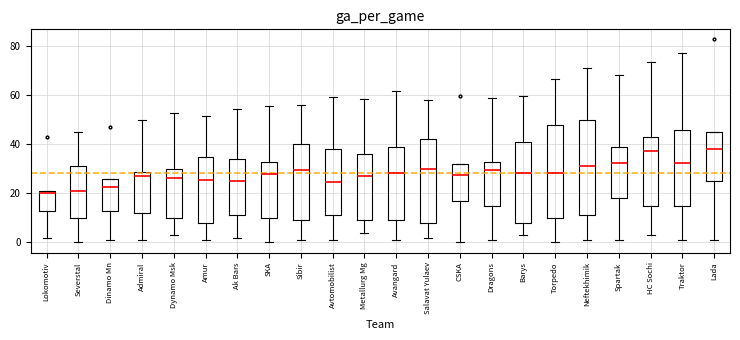

Reading left to right, transcribe this box plot: for each box, give where its median line is, the range the box spans, and where its two whiskers end, as read against the y-axis. The values are not printed on the chart, so give them approximately, as read against the axis.

Lokomotiv: median 20, box 14 to 22, whiskers 2 to 22
Severstal: median 22, box 10 to 32, whiskers 0 to 46
Dinamo Mn: median 22, box 14 to 26, whiskers 2 to 26
Admiral: median 28 (just below the box's upper edge), box 12 to 28, whiskers 2 to 50
Dynamo Msk: median 26, box 10 to 30, whiskers 4 to 52
Amur: median 26, box 8 to 36, whiskers 2 to 52
Ak Bars: median 26, box 12 to 34, whiskers 2 to 54
SKA: median 28, box 10 to 34, whiskers 0 to 56
Sibir: median 30, box 10 to 40, whiskers 2 to 56
Avtomobilist: median 24, box 12 to 38, whiskers 2 to 60
Metallurg Mg: median 28, box 10 to 36, whiskers 4 to 58
Avangard: median 28, box 10 to 40, whiskers 2 to 62
Salavat Yulaev: median 30, box 8 to 42, whiskers 2 to 58
CSKA: median 28, box 18 to 32, whiskers 0 to 32
Dragons: median 30, box 16 to 34, whiskers 2 to 58
Barys: median 28, box 8 to 42, whiskers 4 to 60
Torpedo: median 28, box 10 to 48, whiskers 0 to 66
Neftekhimik: median 32, box 12 to 50, whiskers 2 to 72
Spartak: median 32, box 18 to 40, whiskers 2 to 68
HC Sochi: median 38, box 16 to 44, whiskers 4 to 74
Traktor: median 32, box 16 to 46, whiskers 2 to 78
Lada: median 38, box 26 to 46, whiskers 2 to 46